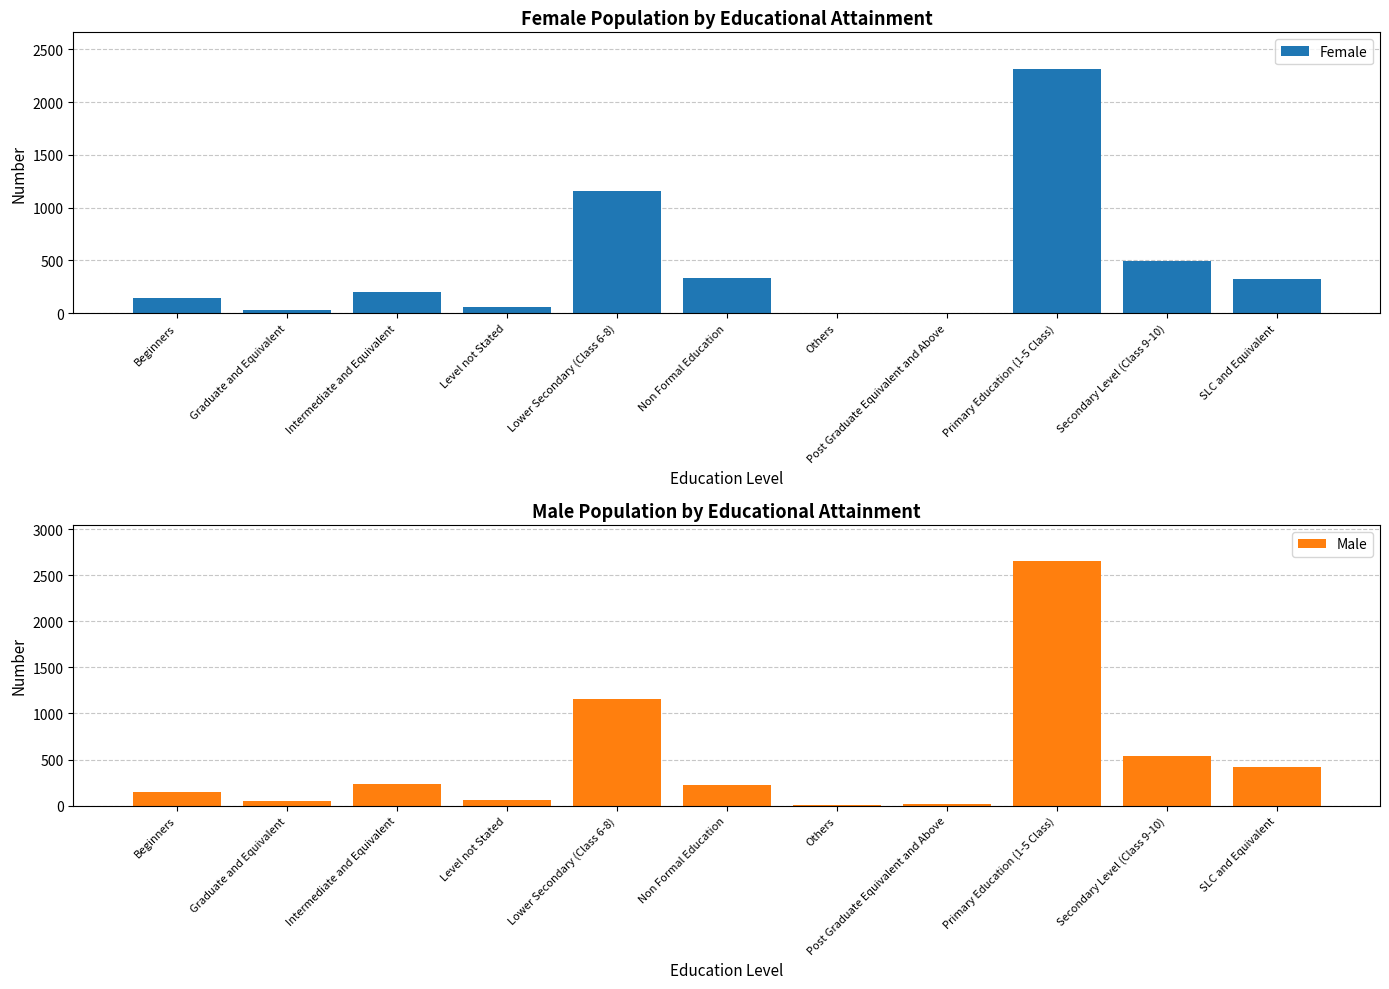

Rank the series by their maximum value, from highest to lowest.

Male, Female